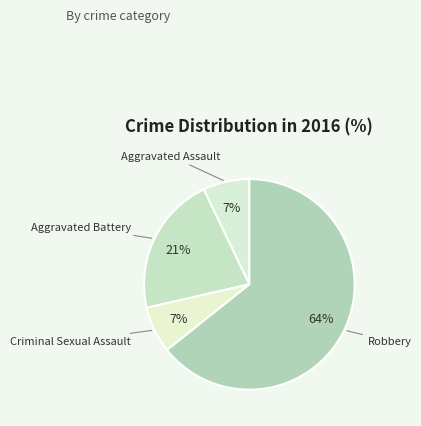

Is there a majority slice in this chart?

Yes